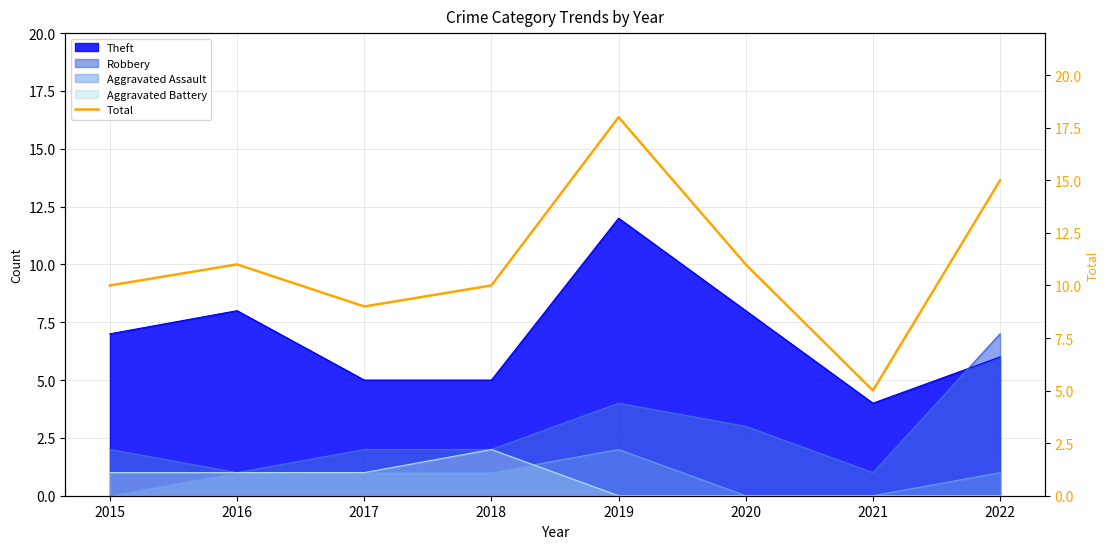

Reading left to right, transcribe all the data shown in this chart.

10	11	9	10	18	11	5	15